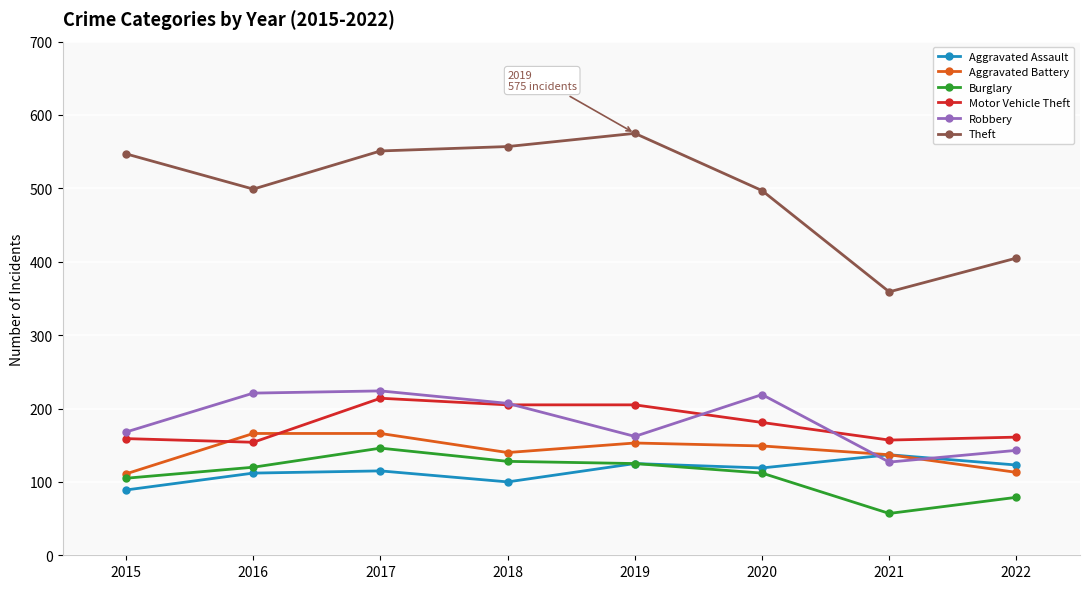

At which category does the chart reach its peak across all series?

2019